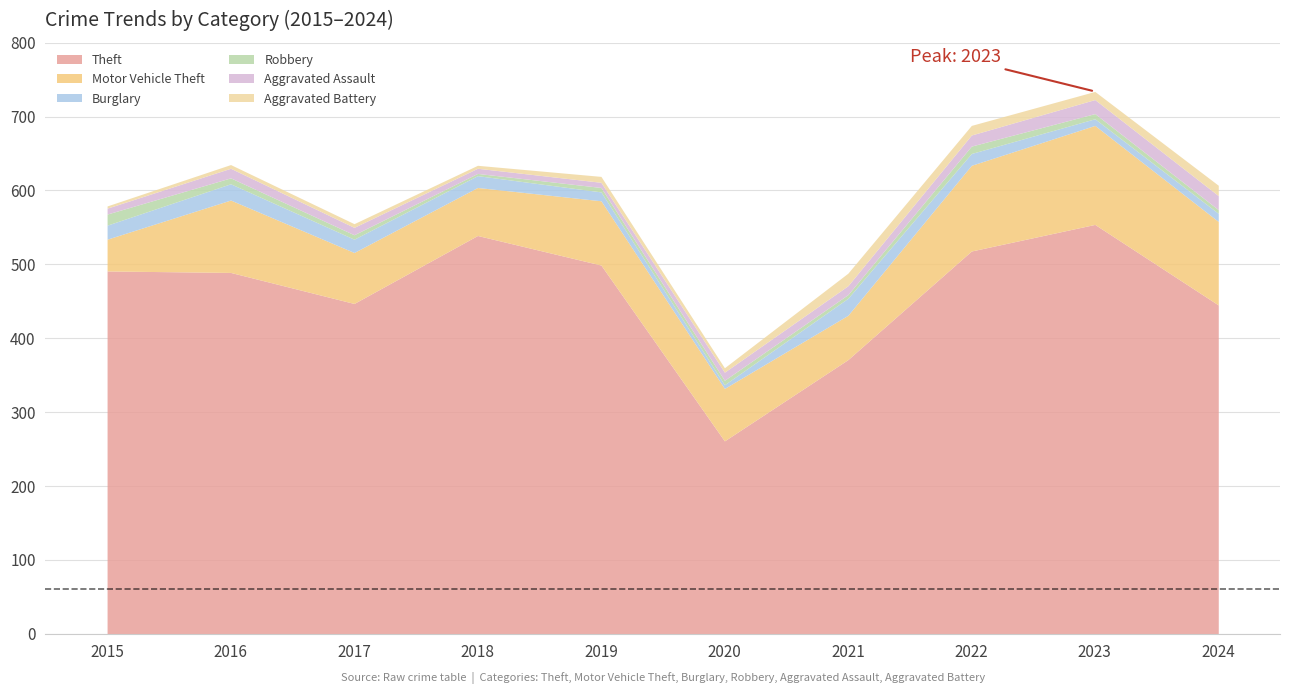

What is the total value across all series at 2024?

607